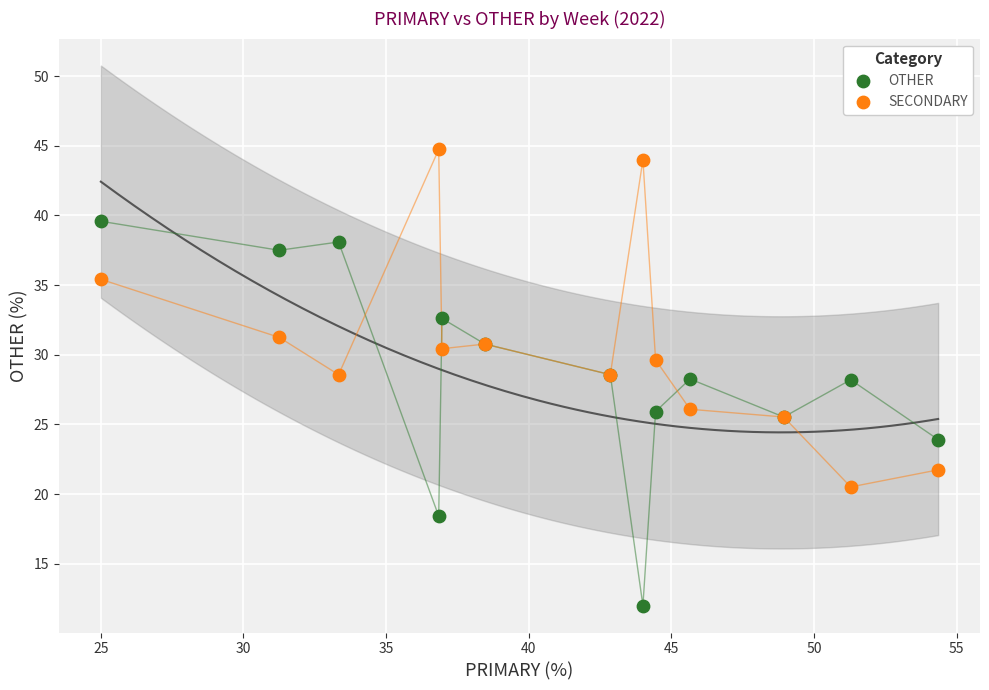

What is the X range (max minus min) for the scatter plot?

29.3